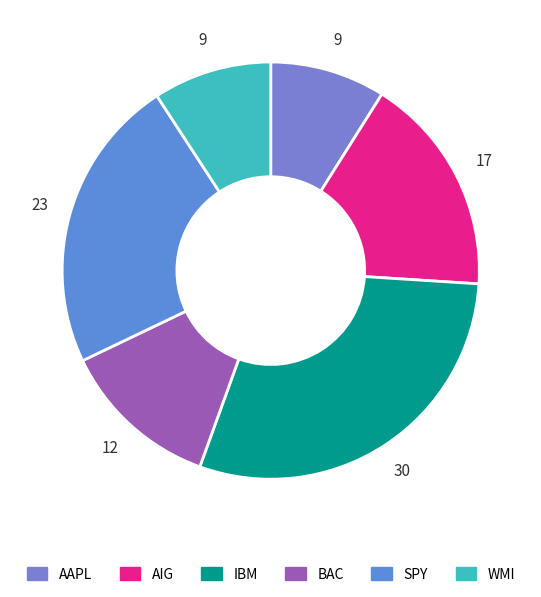

Is it true that BAC is 1% of the pie?

False